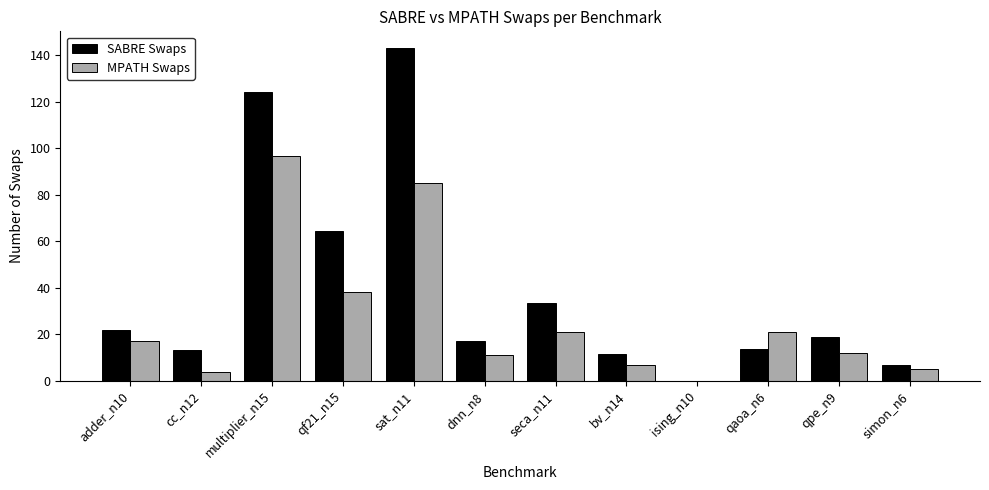

Which series changed the most between adder_n10 and simon_n6?

SABRE Swaps